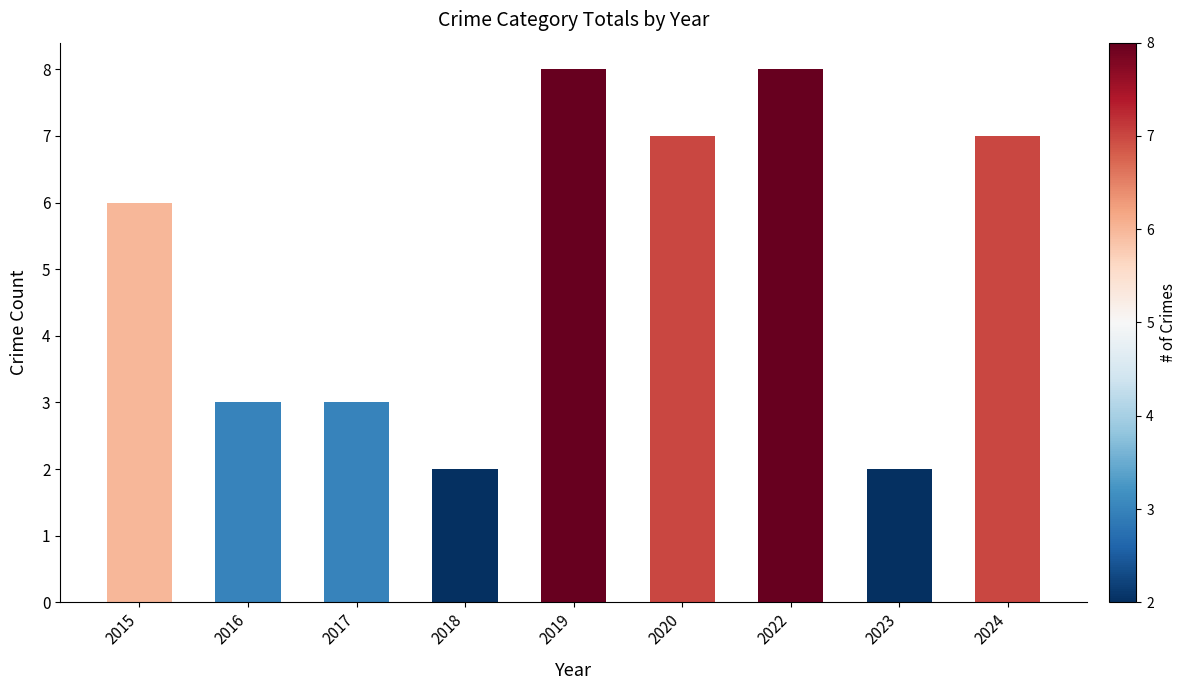

The value at 2023 is 2. True or false?

True